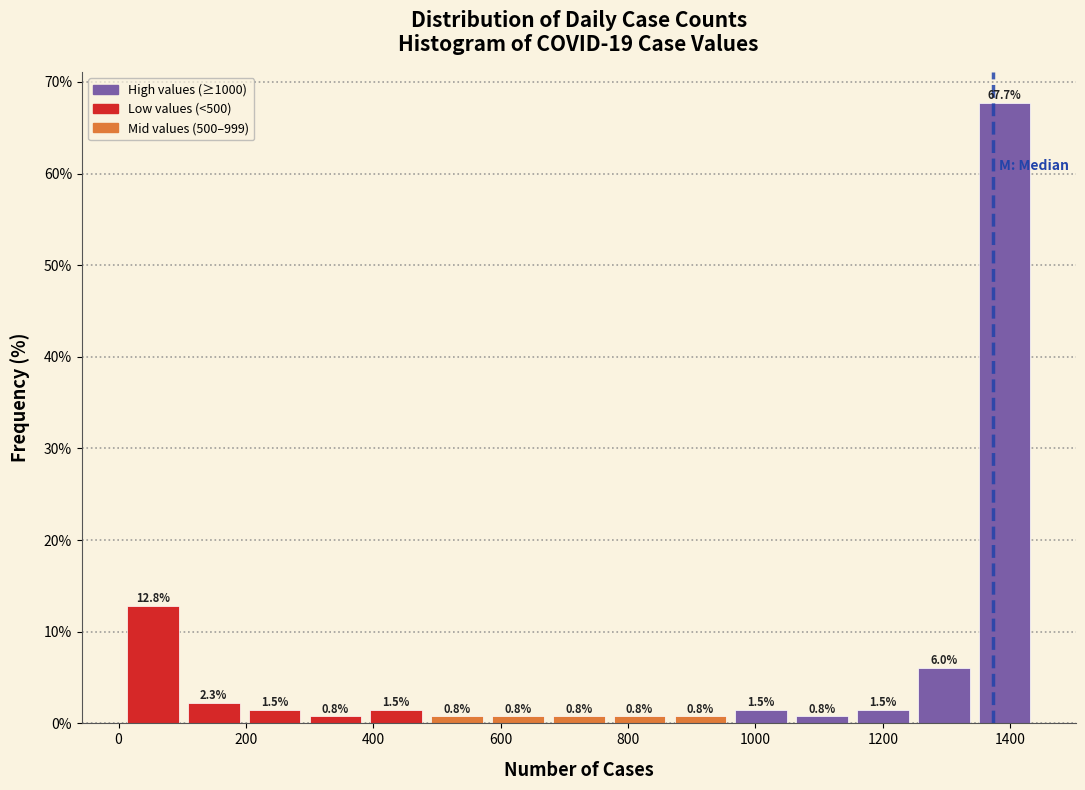

Reading left to right, transcribe this chart: for each bar, give the range it covers on the x-axis and its height. The bar edges are not printed on the chart, so give them approximately, as read against the axis.

0 to 100: 12.8
100 to 200: 2.3
200 to 300: 1.5
300 to 380: 0.8
380 to 480: 1.5
480 to 580: 0.8
580 to 680: 0.8
680 to 780: 0.8
780 to 860: 0.8
860 to 960: 0.8
960 to 1060: 1.5
1060 to 1160: 0.8
1160 to 1240: 1.5
1240 to 1340: 6.0
1340 to 1440: 67.7